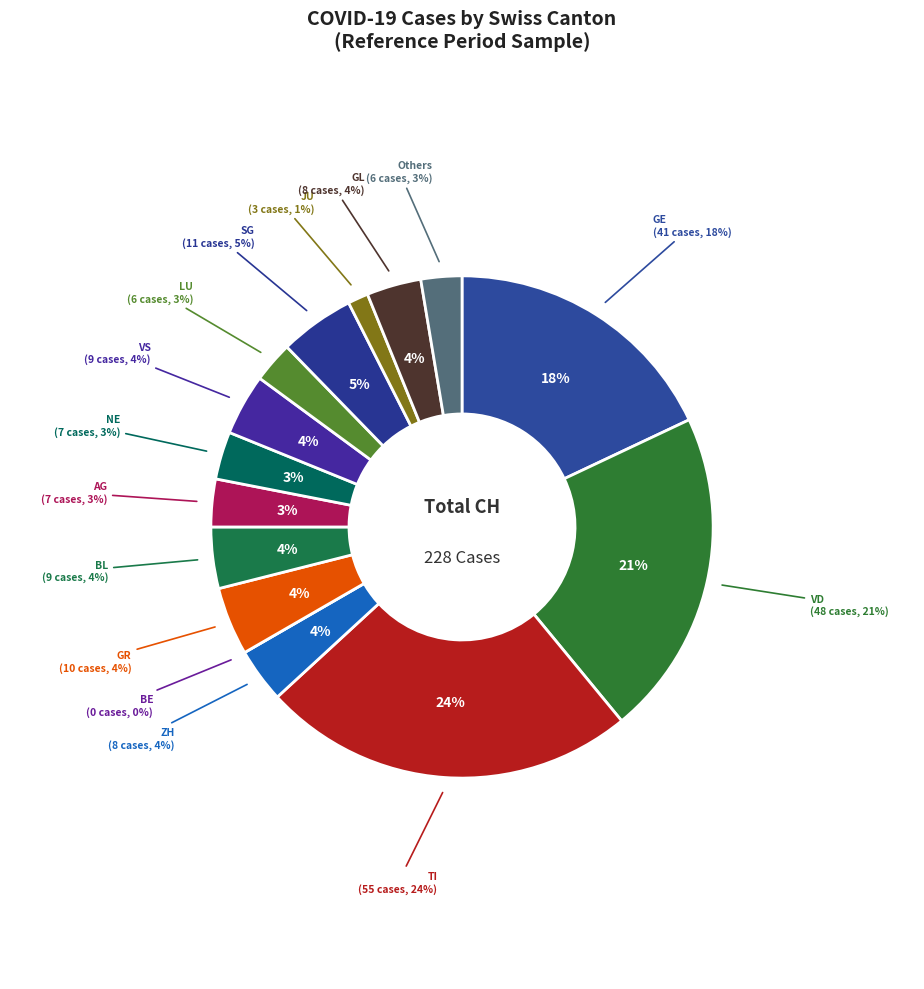

Does any single category account for the majority?

No